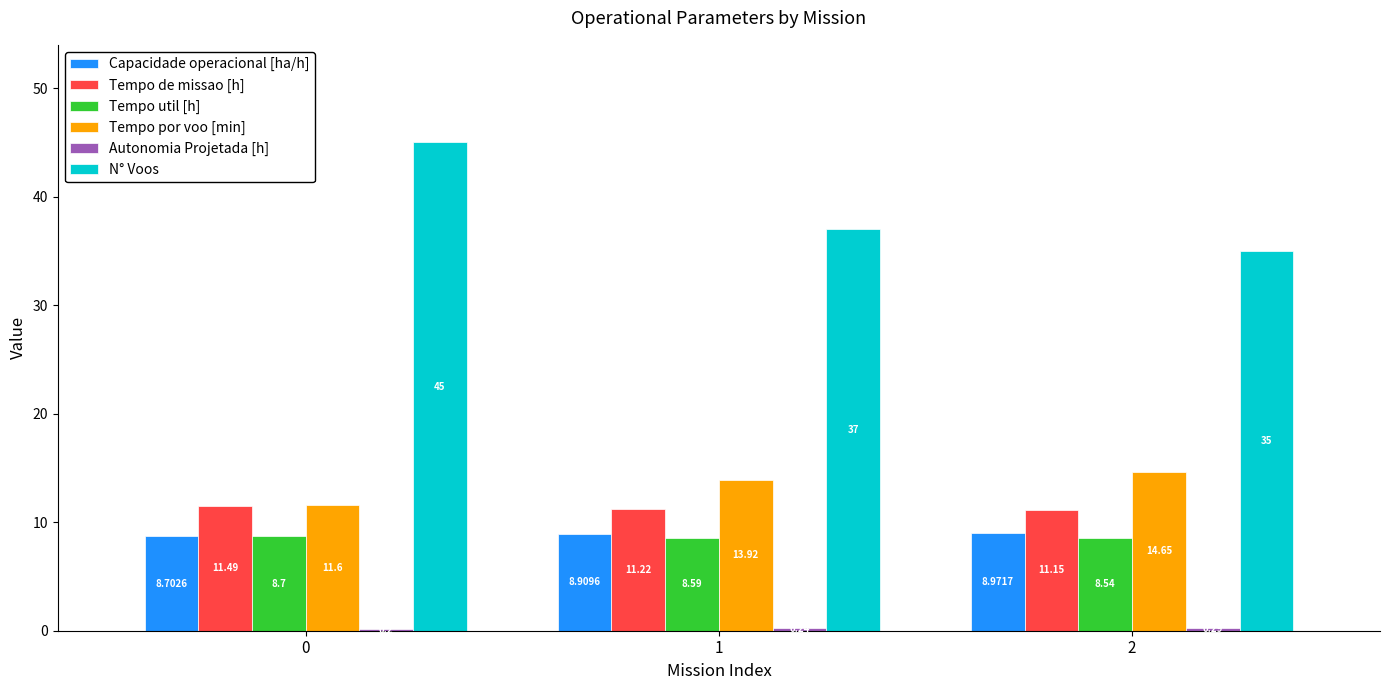

Is the value of Tempo de missao [h] at 1 greater than the value of Tempo por voo [min] at 0?

No